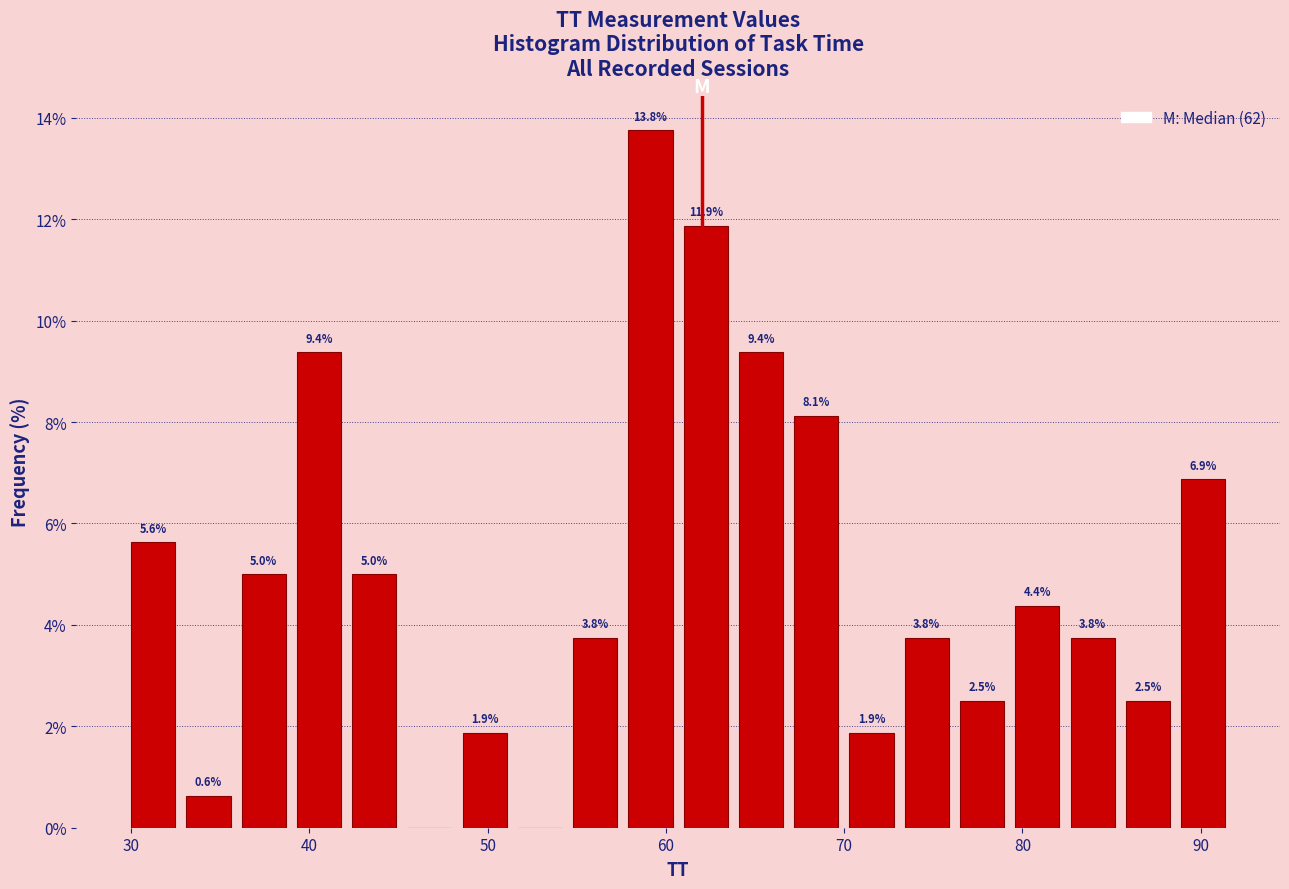

Around what value on the x-axis is the tallest bar? Give the approximate position of its centre, as read against the axis.

59